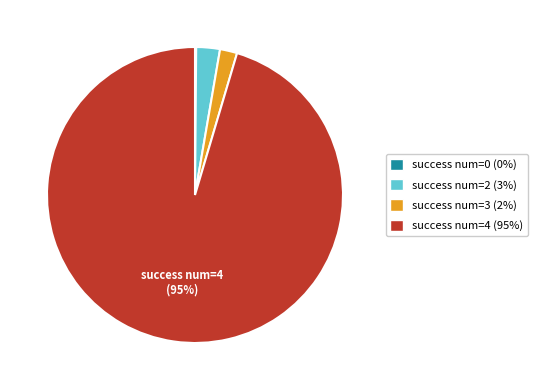

Is there a majority slice in this chart?

Yes